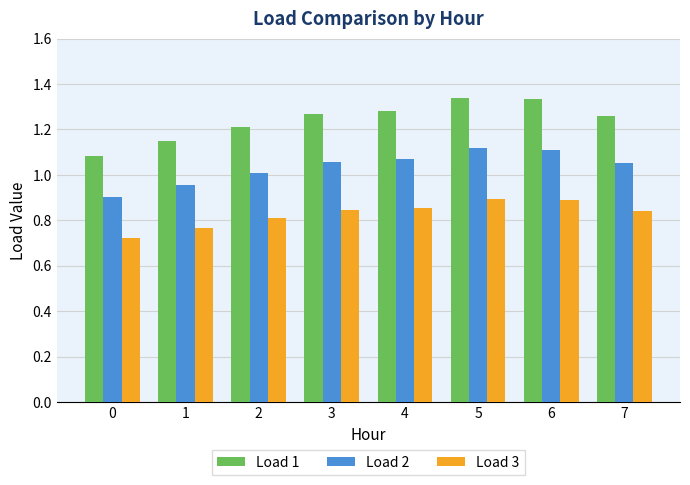

Rank the series by their average value, from lowest to highest.

Load 3, Load 2, Load 1